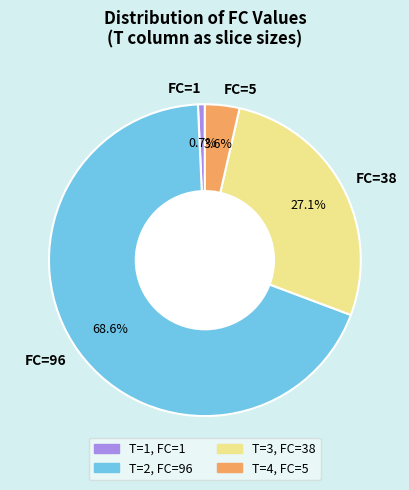

How many slices are in this pie chart?

4